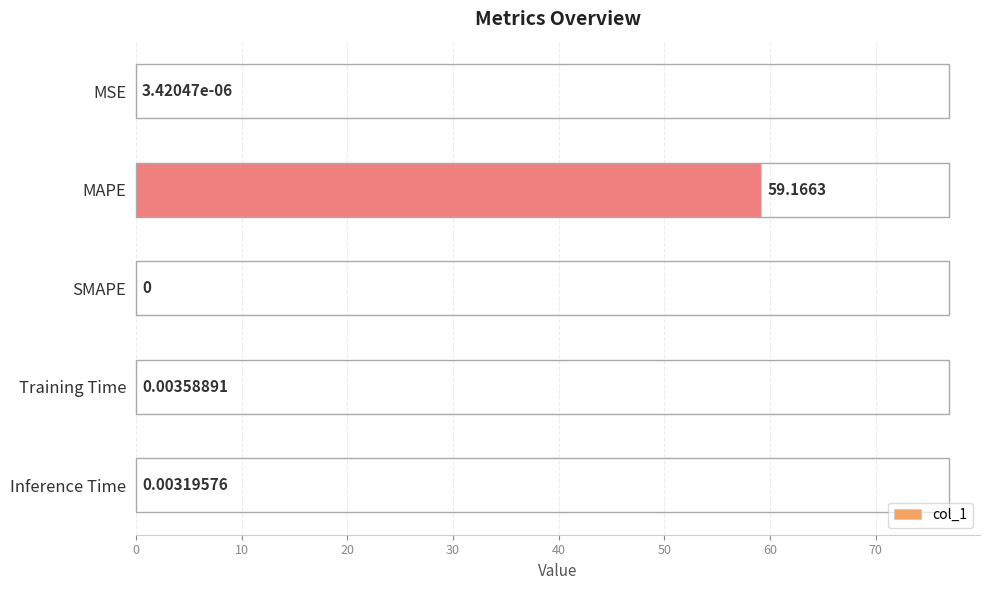

At which category does the chart reach its peak across all series?

MAPE